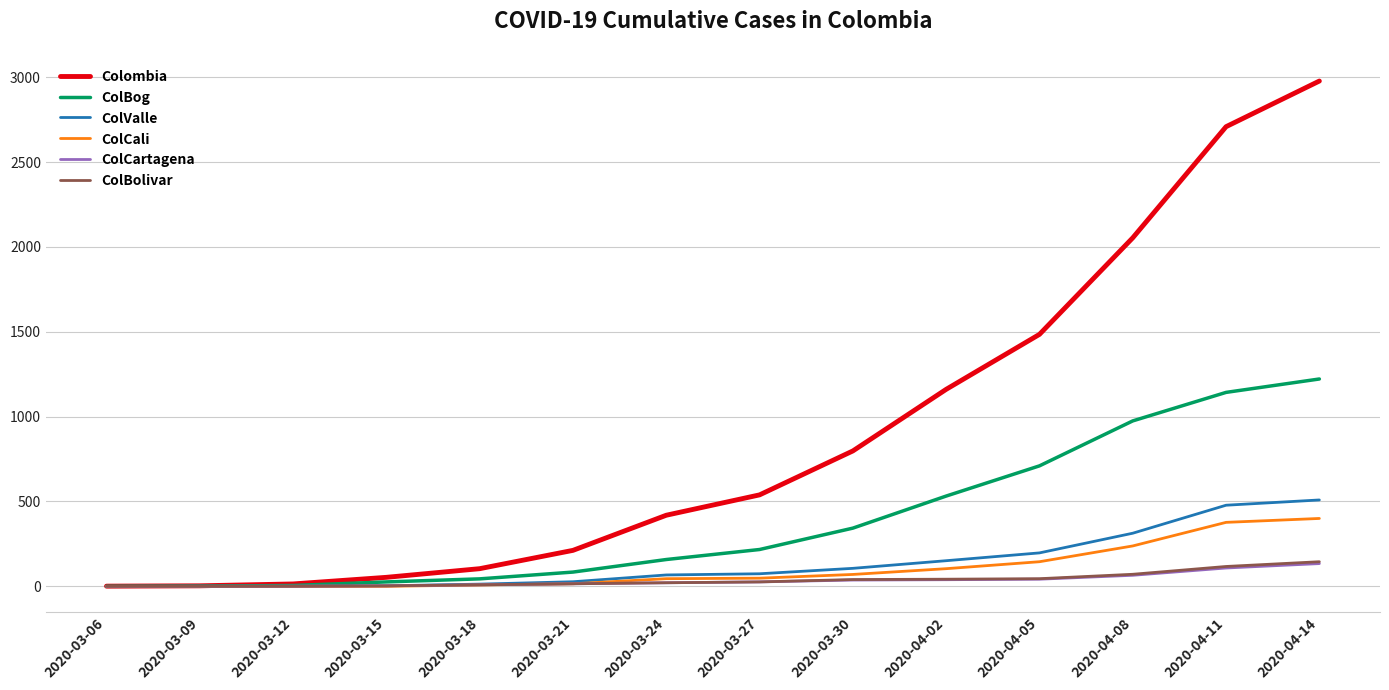

What is the greatest value displayed?

2978